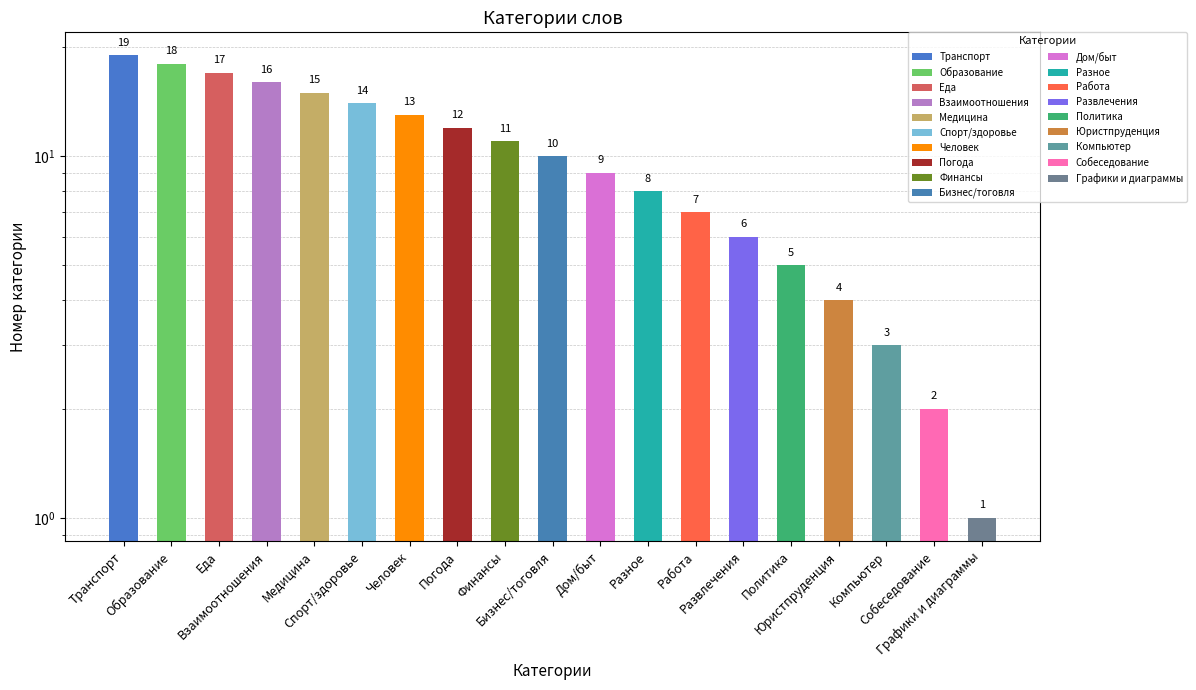

At which category does the chart reach its minimum across all series?

Графики и диаграммы